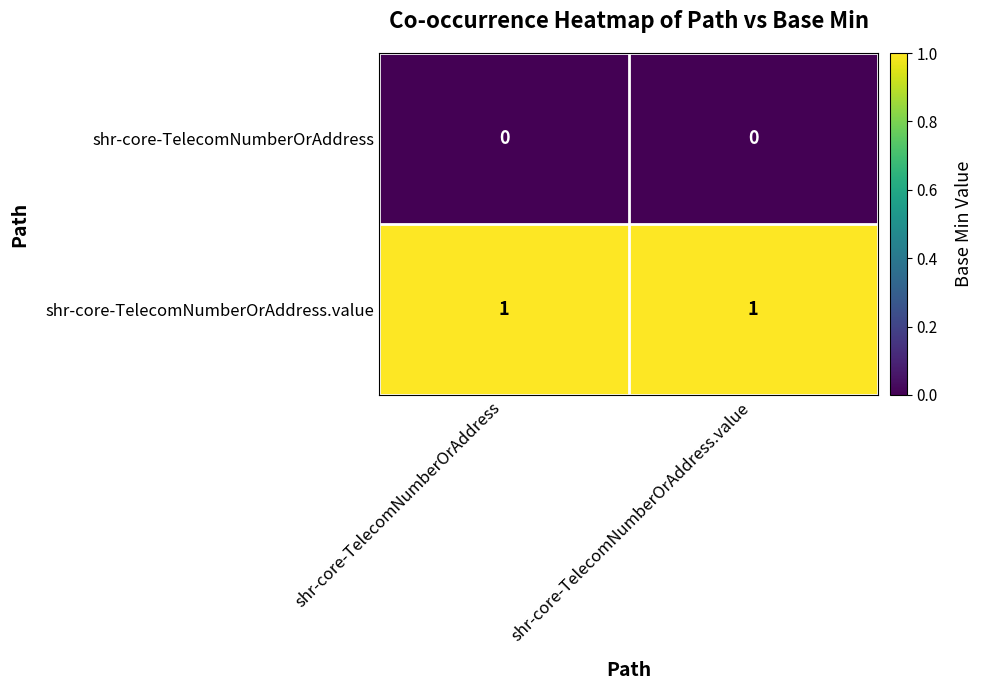

Which series has the largest total across all categories?

shr-core-TelecomNumberOrAddress.value